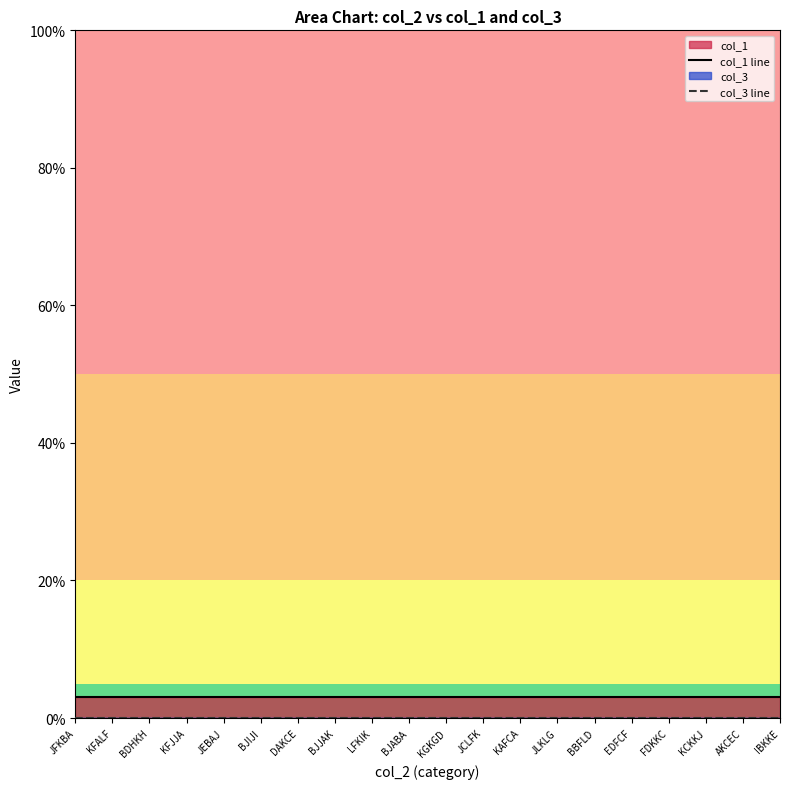

Reading left to right, extract all data points from this chart.

col_1 line: 3	3	3	3	3	3	3	3	3	3	3	3	3	3	3	3	3	3	3	3
col_3 line: 0	0	0	0	0	0	0	0	0	0	0	0	0	0	0	0	0	0	0	0